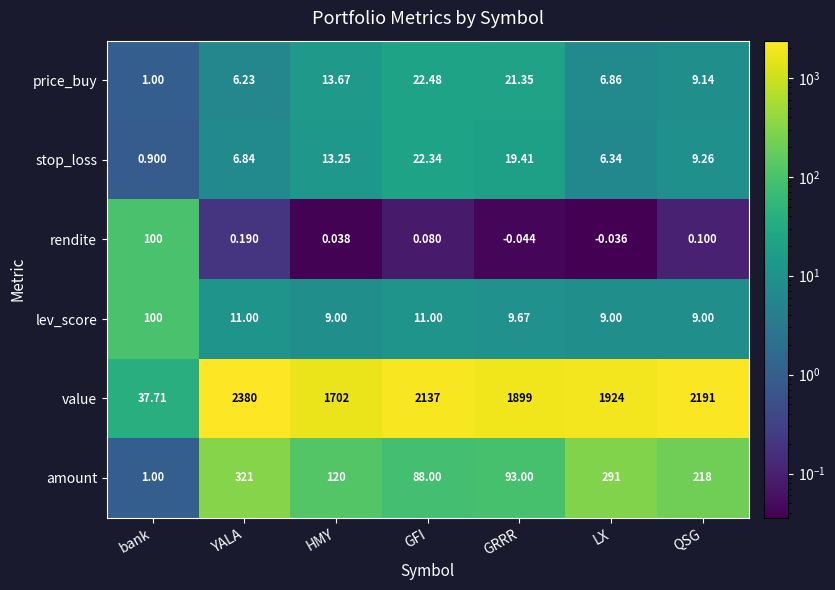

Which series has the largest range (max minus min)?

value